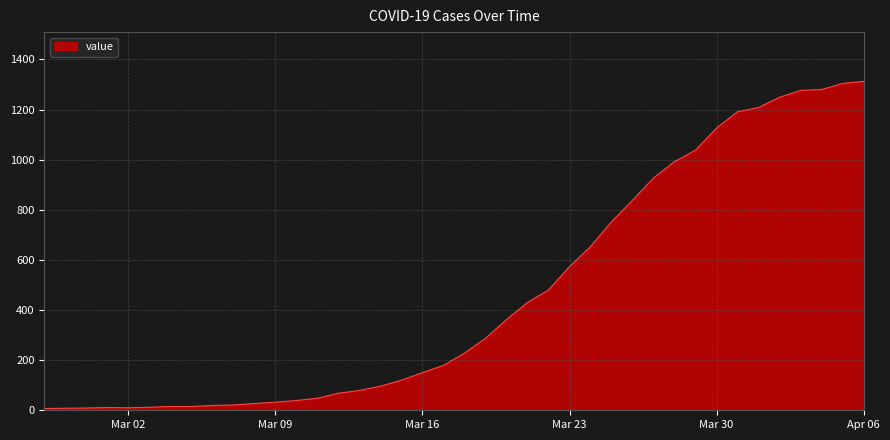

What is the greatest value displayed?

1312